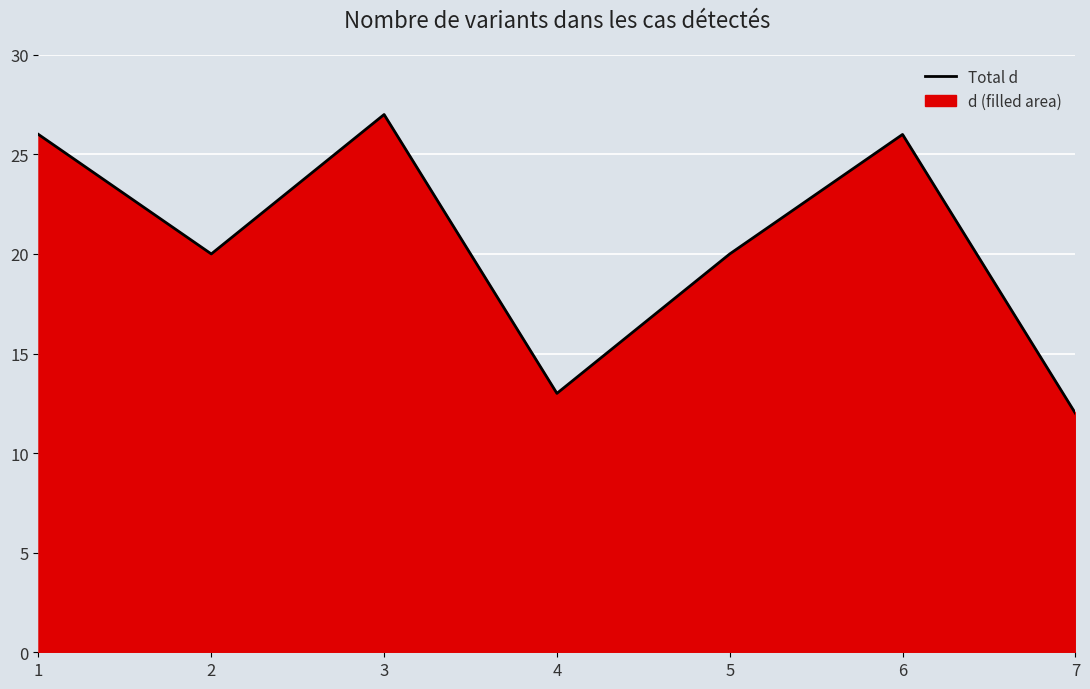

What is the value of the 5th point from the left?

20